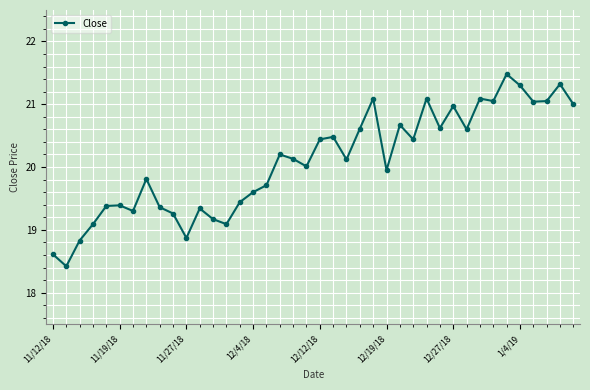

True or false: the data has more than 1 interior local peaks.

True